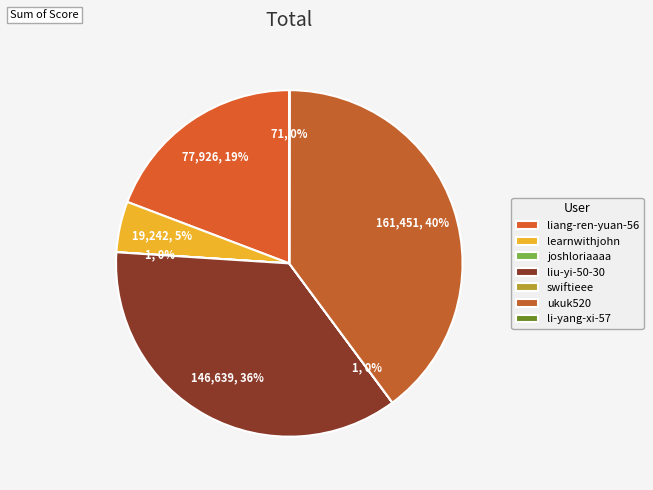

To the nearest percent, what portion does learnwithjohn represent?

5%